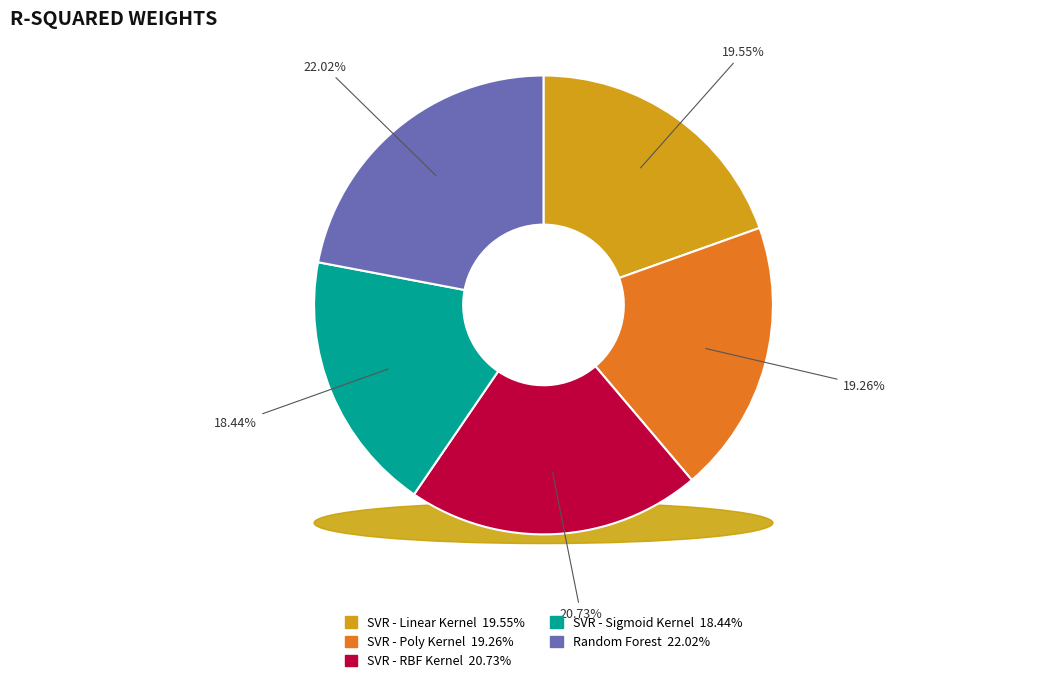

How much of the chart is everything except SVR - RBF Kernel?

79.3%